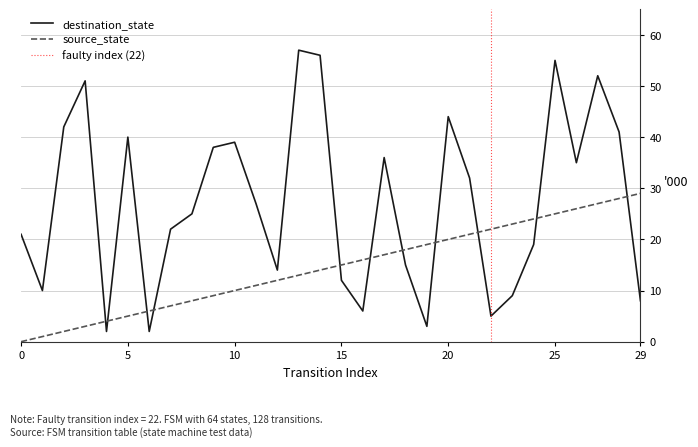

How many data points in source_state are above 15?

14